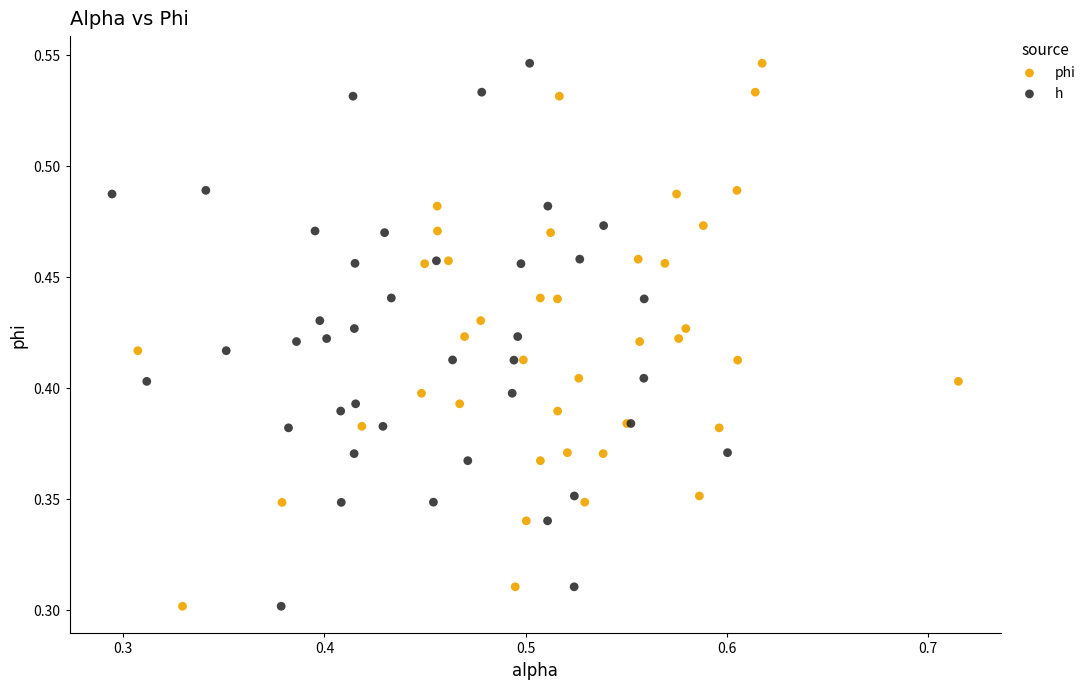

What are all the series names shown in the legend?

phi, h